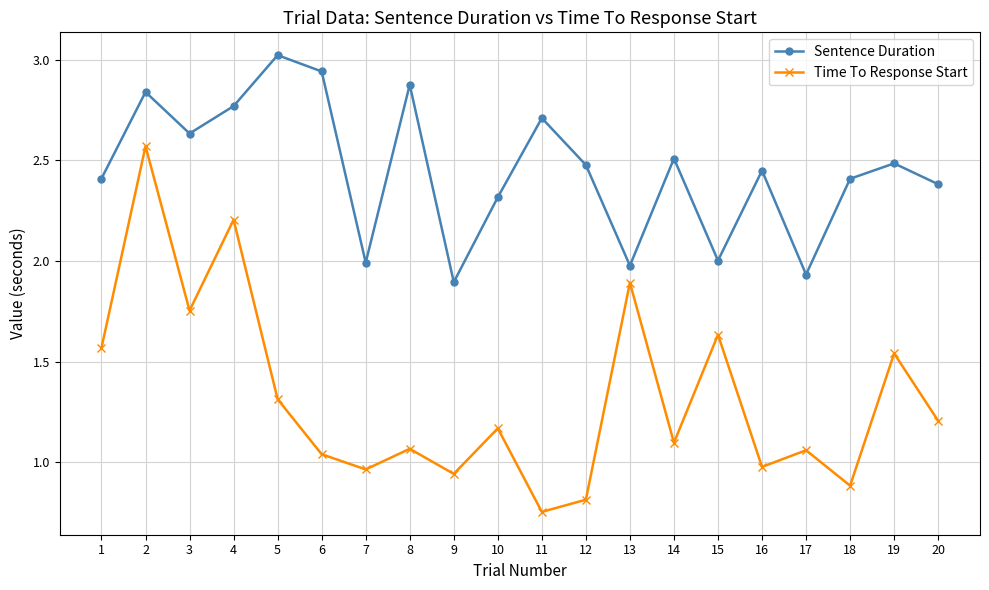

Which series changed the most between 4 and 12?

Time To Response Start